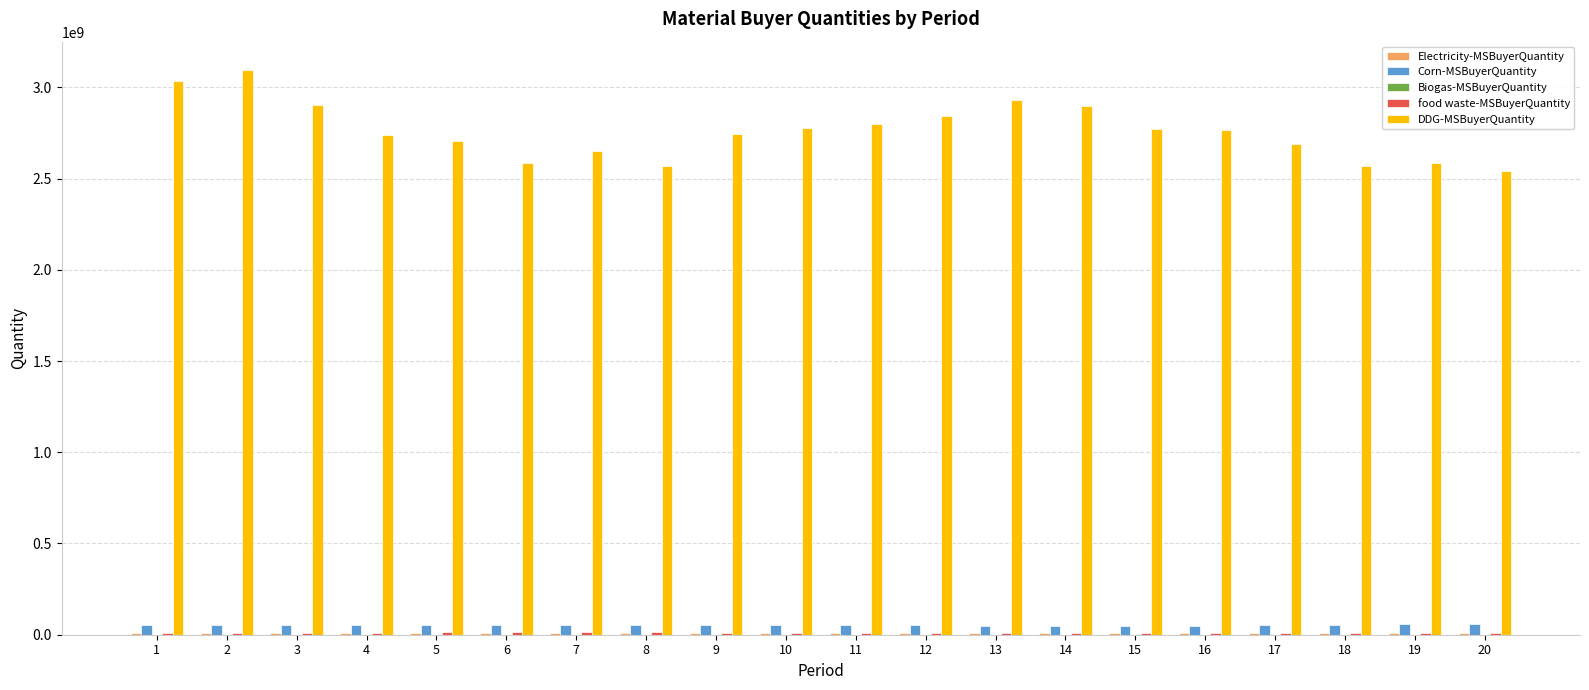

The value of DDG-MSBuyerQuantity at 8 is 2571450645.0. True or false?

True